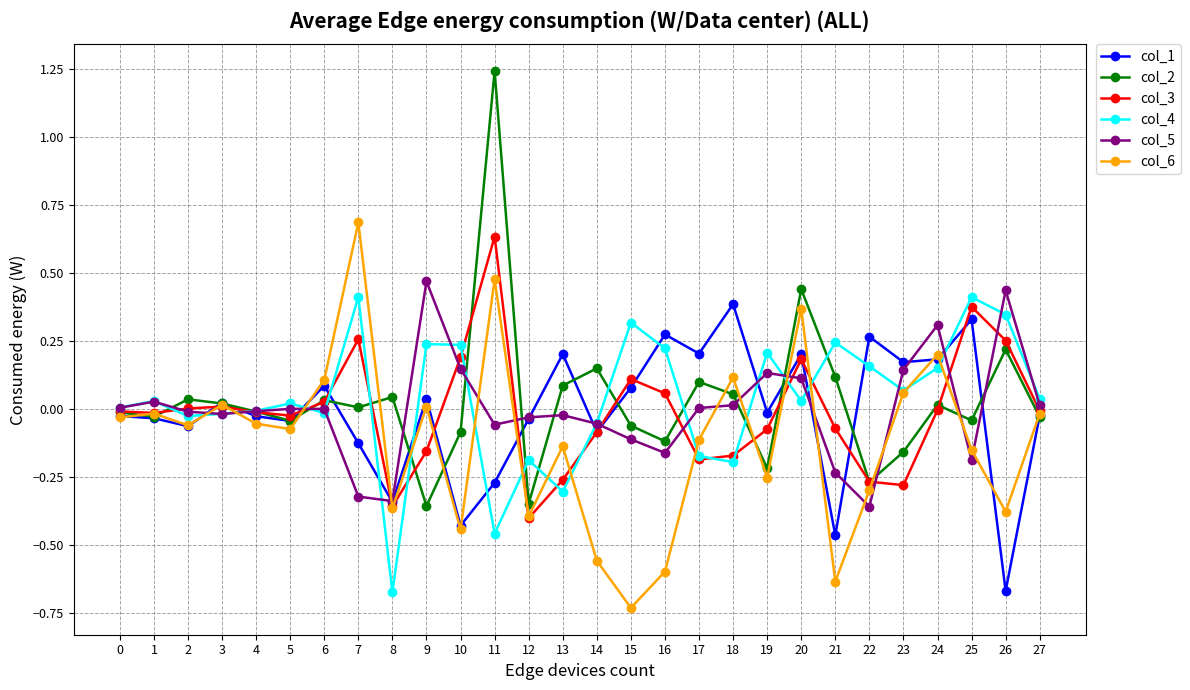

Which category has the highest value across all series?

11